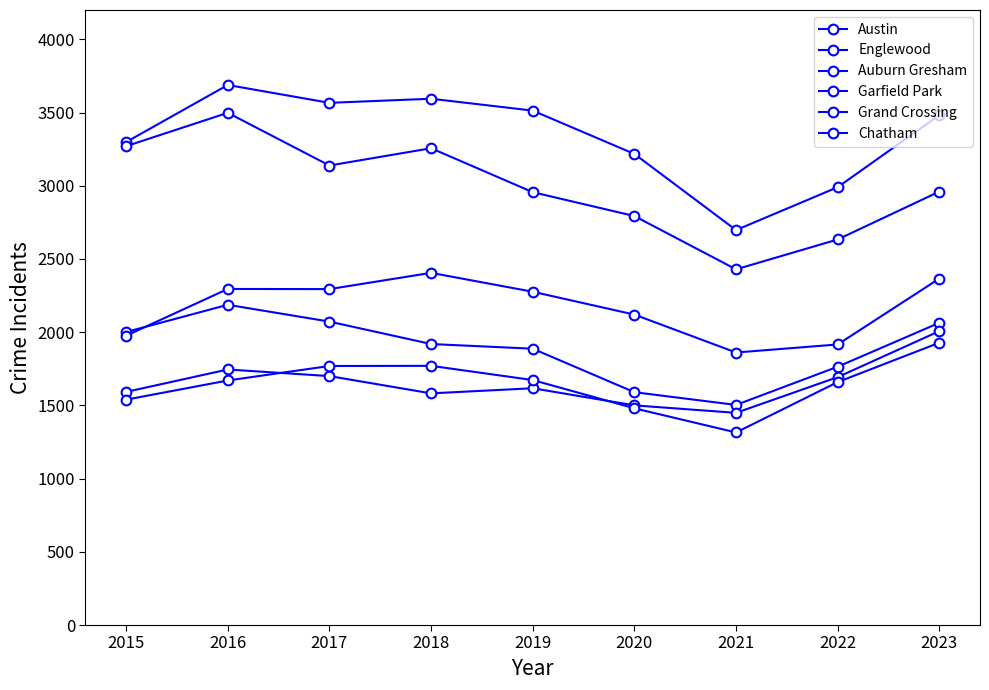

What is the spread (max minus min) of values at 2018?

2012